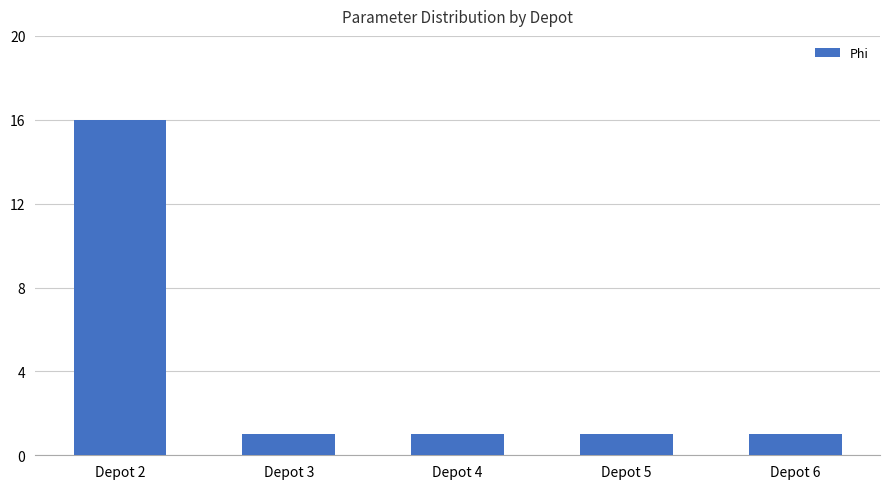

What is the maximum value shown in the chart?

16